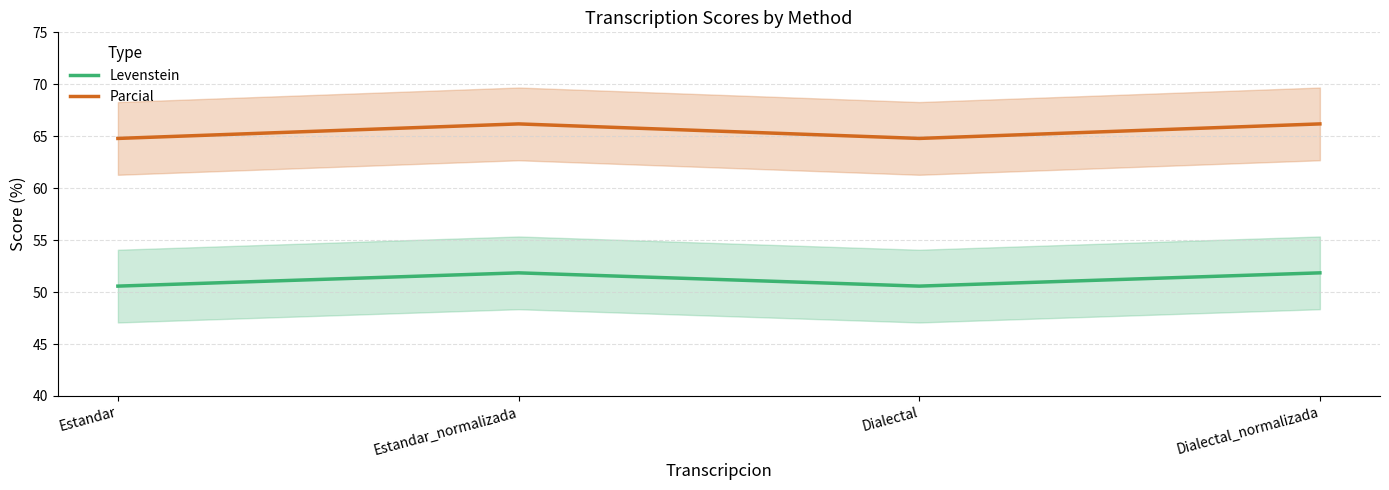

At Dialectal_normalizada, list the series in order from smallest to largest.

Levenstein, Parcial